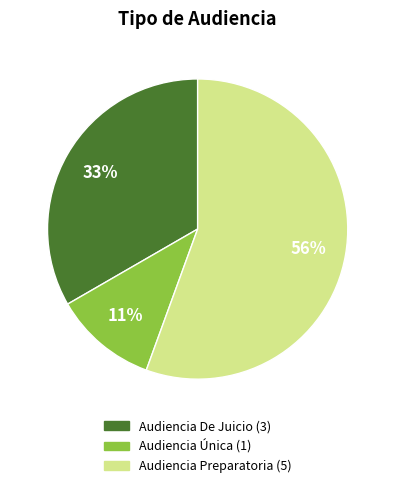

The Audiencia Única slice represents 11% of the pie. True or false?

True